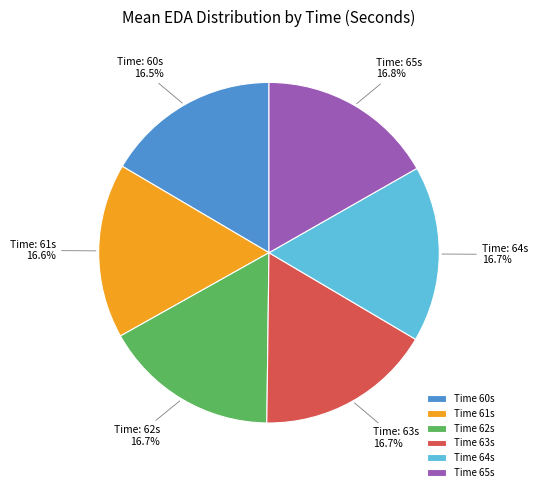

Do Time 65s and Time 64s together represent more than half of the pie?

No